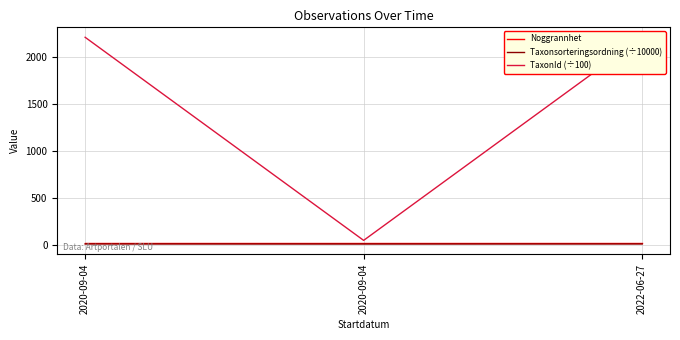

Reading left to right, extract all data points from this chart.

Noggrannhet: 25.0	25.0	25.0
Taxonsorteringsordning (÷10000): 9.6	9.0	9.6
TaxonId (÷100): 2207.9	47.7	2207.9